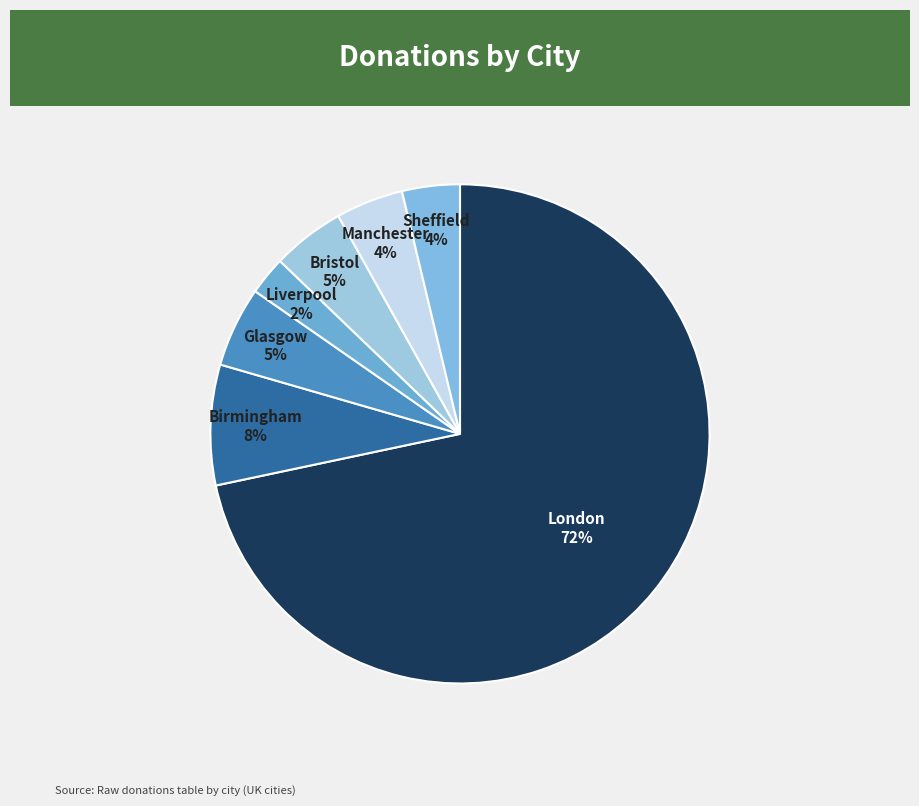

To the nearest percent, what is the average slice percentage?

14%